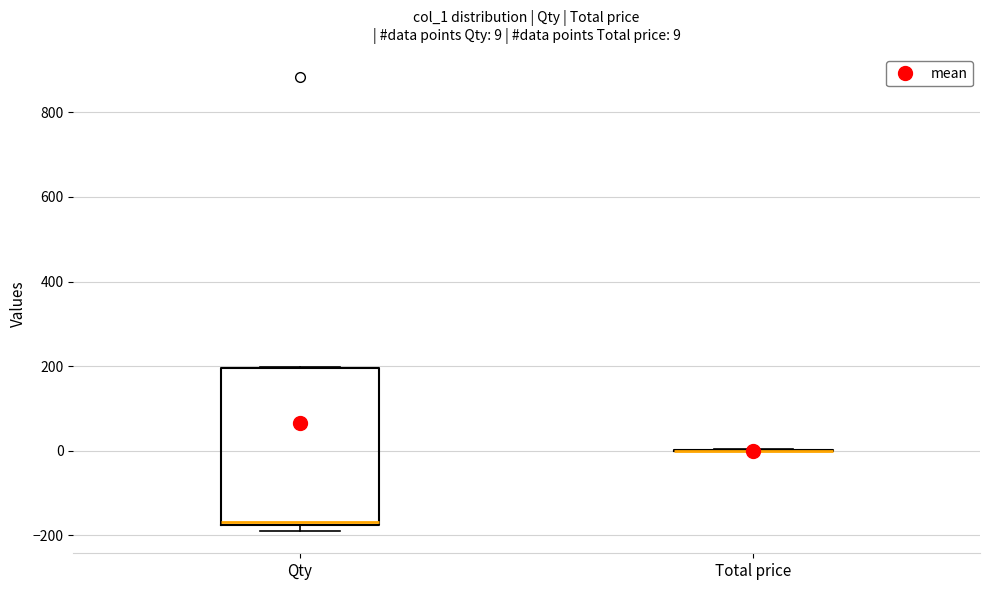

Which box is the tallest, from its lower edge to its upper edge?

Qty